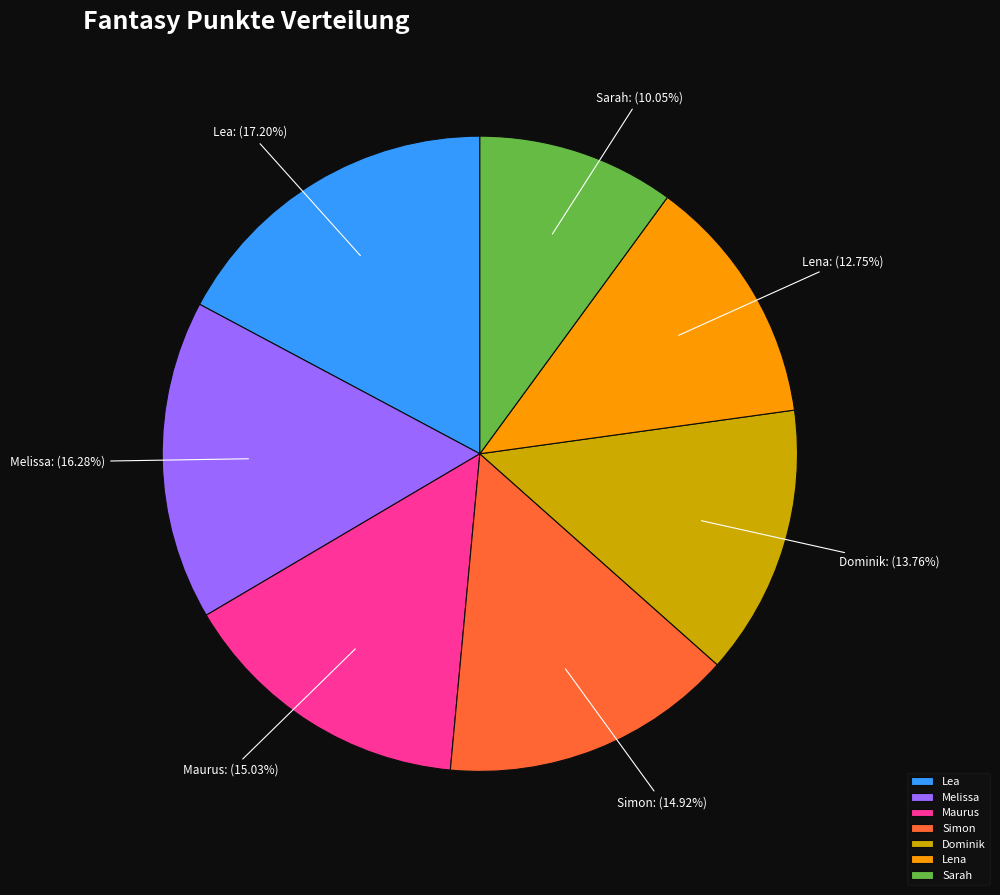

To the nearest percent, what is the average slice percentage?

14%